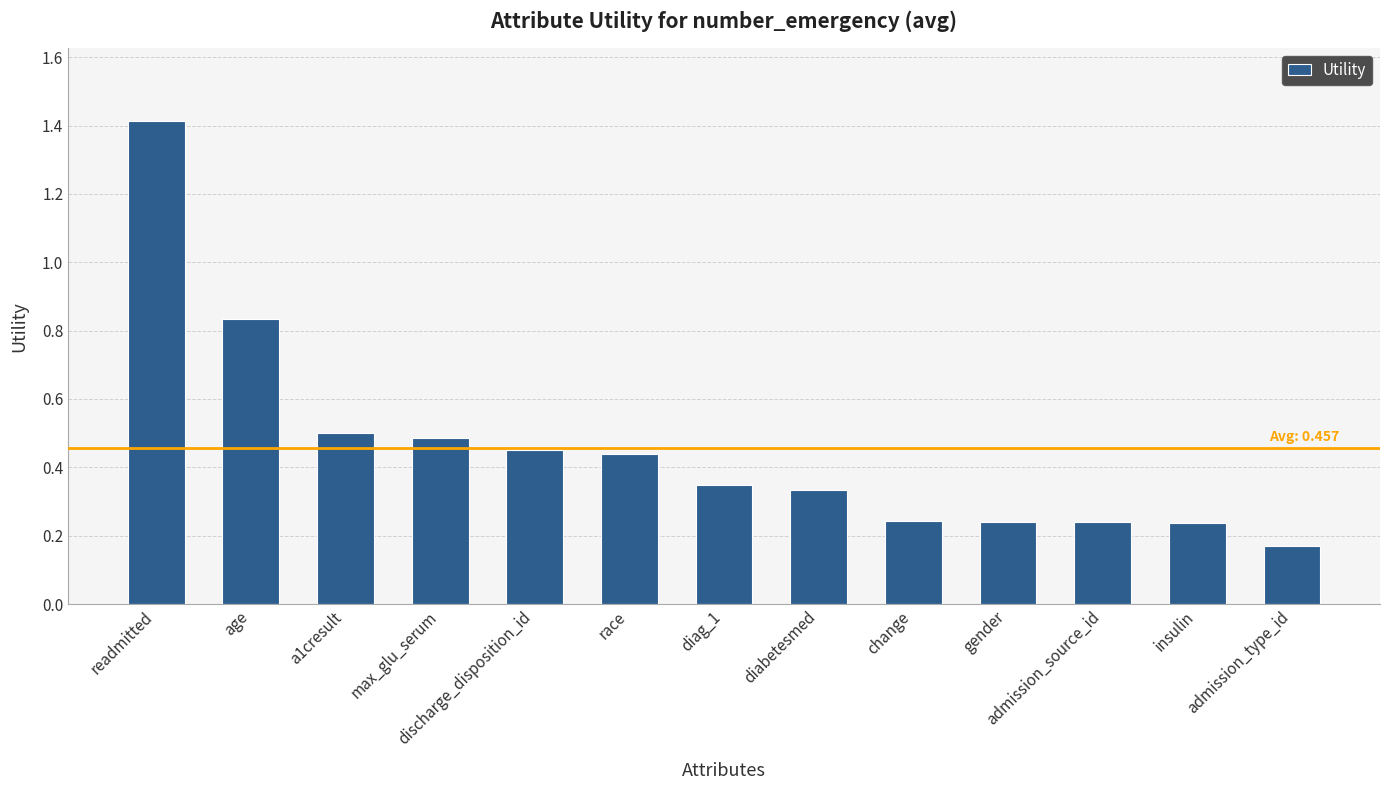

What is the difference between the maximum and minimum values?

1.2